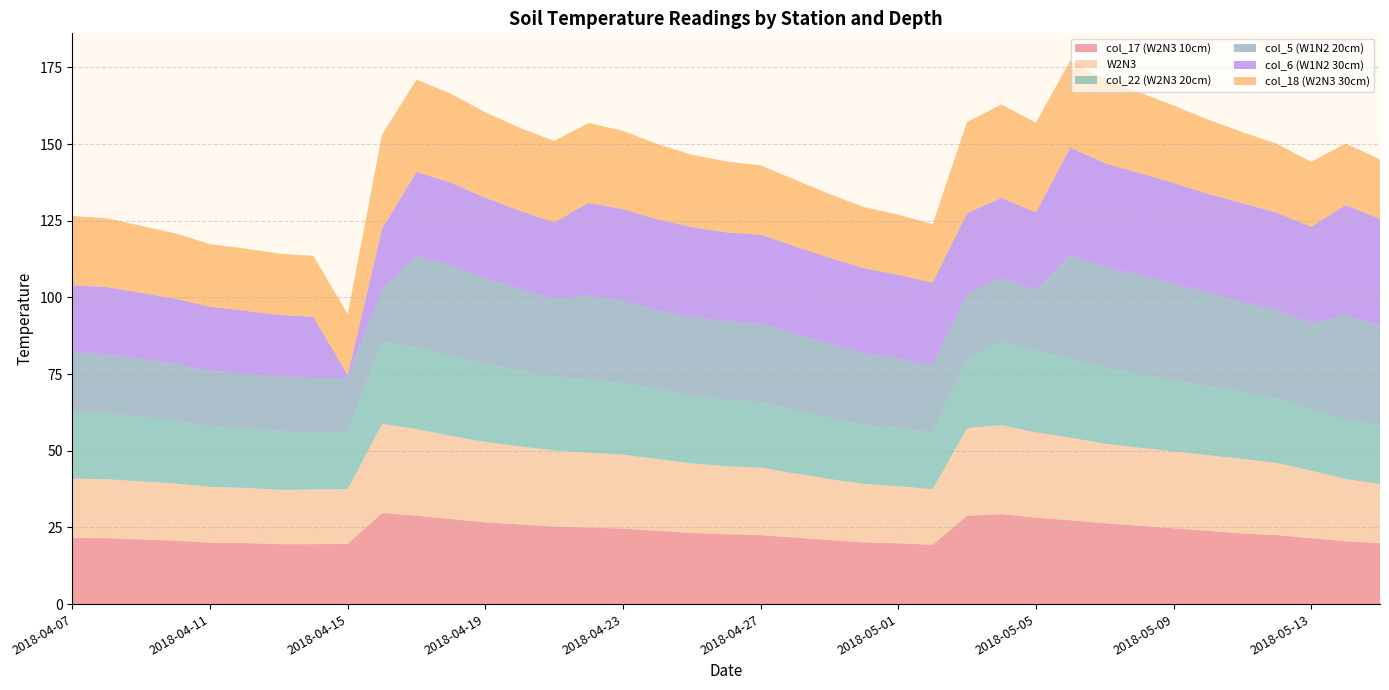

Reading left to right, list all the values displayed in this chart.

col_17 (W2N3 10cm): 2018-04-07=21.6	2018-04-08=21.5	2018-04-09=21.1	2018-04-10=20.7	2018-04-11=20.0	2018-04-12=19.9	2018-04-13=19.5	2018-04-14=19.6	2018-04-15=19.6	2018-04-16=29.7	2018-04-17=28.8	2018-04-18=27.7	2018-04-19=26.7	2018-04-20=26.0	2018-04-21=25.3	2018-04-22=24.9	2018-04-23=24.6	2018-04-24=23.9	2018-04-25=23.2	2018-04-26=22.8	2018-04-27=22.5	2018-04-28=21.7	2018-04-29=20.9	2018-04-30=20.1	2018-05-01=19.8	2018-05-02=19.3	2018-05-03=28.8	2018-05-04=29.4	2018-05-05=28.2	2018-05-06=27.3	2018-05-07=26.4	2018-05-08=25.5	2018-05-09=24.7	2018-05-10=23.9	2018-05-11=23.0	2018-05-12=22.5	2018-05-13=21.5	2018-05-14=20.5	2018-05-15=19.9
W2N3: 2018-04-07=19.3	2018-04-08=19.2	2018-04-09=18.9	2018-04-10=18.6	2018-04-11=18.2	2018-04-12=18.0	2018-04-13=17.7	2018-04-14=17.8	2018-04-15=17.9	2018-04-16=29.1	2018-04-17=28.3	2018-04-18=27.1	2018-04-19=26.2	2018-04-20=25.5	2018-04-21=24.8	2018-04-22=24.4	2018-04-23=24.1	2018-04-24=23.4	2018-04-25=22.7	2018-04-26=22.1	2018-04-27=22.0	2018-04-28=20.9	2018-04-29=19.9	2018-04-30=19.0	2018-05-01=18.6	2018-05-02=18.1	2018-05-03=28.6	2018-05-04=29.0	2018-05-05=27.8	2018-05-06=26.9	2018-05-07=25.9	2018-05-08=25.5	2018-05-09=25.1	2018-05-10=24.7	2018-05-11=24.3	2018-05-12=23.5	2018-05-13=22.0	2018-05-14=20.3	2018-05-15=19.3
col_22 (W2N3 20cm): 2018-04-07=21.8	2018-04-08=21.6	2018-04-09=21.0	2018-04-10=20.5	2018-04-11=19.6	2018-04-12=19.4	2018-04-13=19.0	2018-04-14=18.8	2018-04-15=18.7	2018-04-16=26.7	2018-04-17=26.6	2018-04-18=26.1	2018-04-19=25.3	2018-04-20=24.7	2018-04-21=24.0	2018-04-22=23.7	2018-04-23=23.4	2018-04-24=22.7	2018-04-25=22.0	2018-04-26=21.6	2018-04-27=21.4	2018-04-28=20.6	2018-04-29=19.9	2018-04-30=19.2	2018-05-01=18.9	2018-05-02=18.5	2018-05-03=22.4	2018-05-04=27.5	2018-05-05=26.5	2018-05-06=25.8	2018-05-07=24.8	2018-05-08=24.0	2018-05-09=23.2	2018-05-10=22.5	2018-05-11=21.7	2018-05-12=21.0	2018-05-13=20.1	2018-05-14=19.3	2018-05-15=18.8
col_5 (W1N2 20cm): 2018-04-07=19.3	2018-04-08=19.3	2018-04-09=18.9	2018-04-10=18.6	2018-04-11=18.2	2018-04-12=17.9	2018-04-13=17.8	2018-04-14=17.5	2018-04-15=17.5	2018-04-16=17.4	2018-04-17=29.9	2018-04-18=29.5	2018-04-19=28.1	2018-04-20=26.7	2018-04-21=25.5	2018-04-22=27.6	2018-04-23=26.8	2018-04-24=25.9	2018-04-25=25.8	2018-04-26=25.7	2018-04-27=25.7	2018-04-28=25.0	2018-04-29=24.2	2018-04-30=23.5	2018-05-01=22.7	2018-05-02=22.0	2018-05-03=21.3	2018-05-04=20.7	2018-05-05=19.9	2018-05-06=33.9	2018-05-07=32.9	2018-05-08=32.2	2018-05-09=31.4	2018-05-10=30.5	2018-05-11=29.6	2018-05-12=28.9	2018-05-13=28.1	2018-05-14=34.0	2018-05-15=32.9
col_6 (W1N2 30cm): 2018-04-07=22.0	2018-04-08=21.9	2018-04-09=21.5	2018-04-10=21.2	2018-04-11=20.9	2018-04-12=20.5	2018-04-13=20.3	2018-04-14=19.9	2018-04-15=1.0	2018-04-16=19.6	2018-04-17=27.4	2018-04-18=27.0	2018-04-19=26.2	2018-04-20=25.4	2018-04-21=24.9	2018-04-22=30.2	2018-04-23=29.9	2018-04-24=29.5	2018-04-25=29.3	2018-04-26=29.0	2018-04-27=29.0	2018-04-28=28.4	2018-04-29=28.0	2018-04-30=27.7	2018-05-01=27.3	2018-05-02=26.9	2018-05-03=26.4	2018-05-04=26.0	2018-05-05=25.3	2018-05-06=35.0	2018-05-07=33.8	2018-05-08=33.3	2018-05-09=32.9	2018-05-10=32.2	2018-05-11=32.1	2018-05-12=31.8	2018-05-13=31.3	2018-05-14=36.0	2018-05-15=34.7
col_18 (W2N3 30cm): 2018-04-07=22.6	2018-04-08=22.4	2018-04-09=21.9	2018-04-10=21.4	2018-04-11=20.4	2018-04-12=20.3	2018-04-13=20.0	2018-04-14=19.9	2018-04-15=19.9	2018-04-16=30.8	2018-04-17=30.1	2018-04-18=29.0	2018-04-19=27.9	2018-04-20=27.0	2018-04-21=26.5	2018-04-22=26.0	2018-04-23=25.6	2018-04-24=24.6	2018-04-25=23.6	2018-04-26=23.2	2018-04-27=22.6	2018-04-28=21.8	2018-04-29=20.8	2018-04-30=19.9	2018-05-01=19.6	2018-05-02=19.1	2018-05-03=29.8	2018-05-04=30.4	2018-05-05=29.3	2018-05-06=28.4	2018-05-07=27.3	2018-05-08=26.3	2018-05-09=25.2	2018-05-10=24.2	2018-05-11=23.2	2018-05-12=22.5	2018-05-13=21.2	2018-05-14=20.1	2018-05-15=19.4